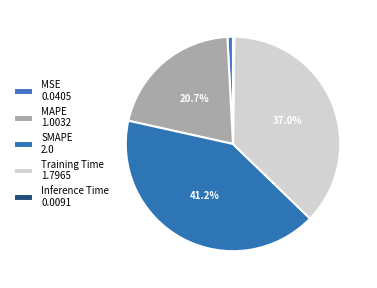

Does MAPE represent more than half of the total?

No